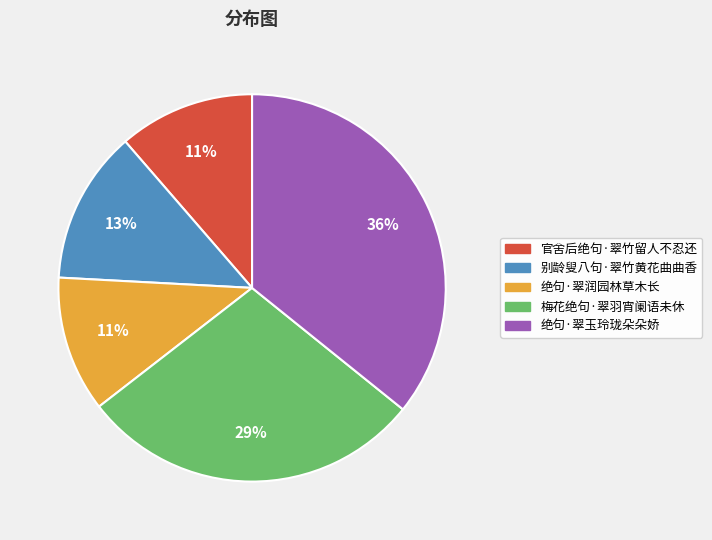

What is the largest slice in the pie chart?

绝句·翠玉玲珑朵朵娇